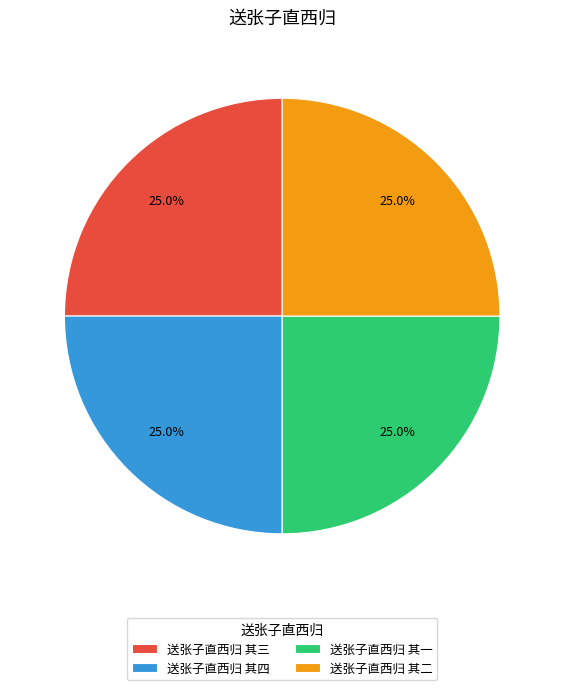

Approximately how many times larger is the value at 送张子直西归 其一 compared to 送张子直西归 其二?

1.0